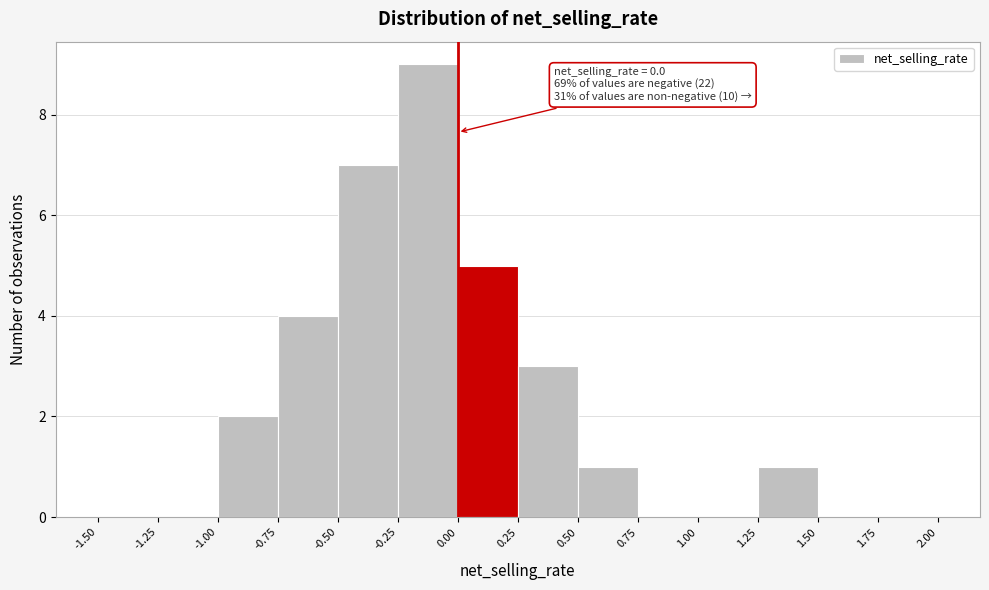

Which range on the x-axis has the tallest bar?

-0.25 to 0.00